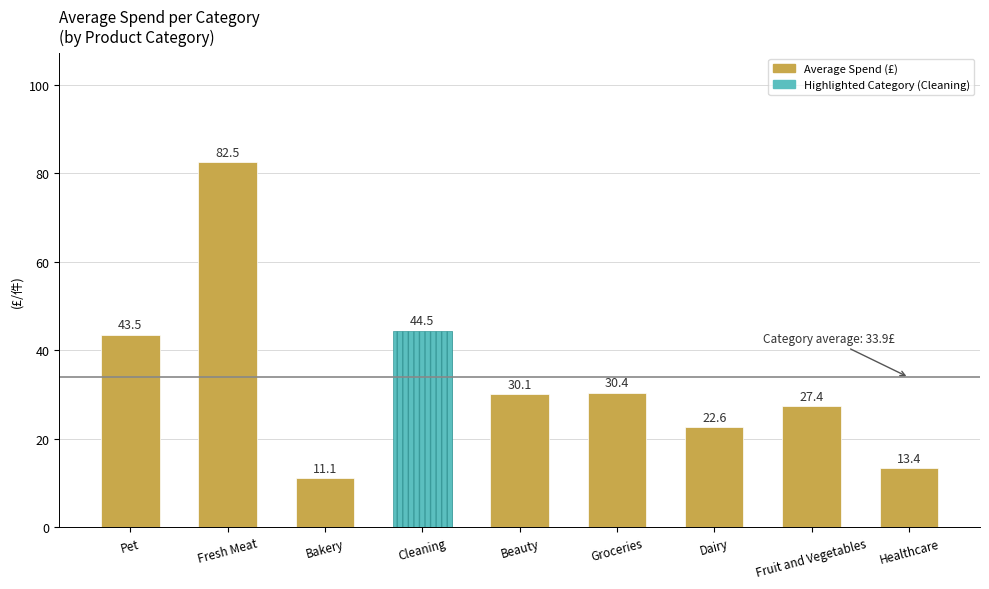

How many bars are there in total?

9